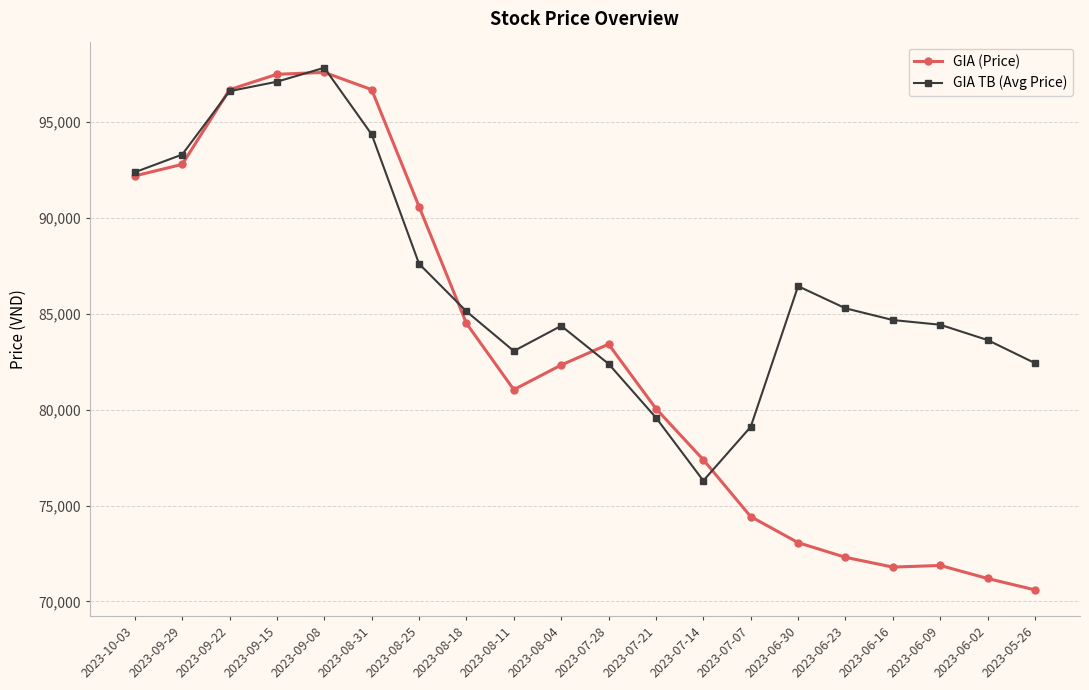

What is the difference between the GIA (Price) values at 2023-08-25 and 2023-05-26?

19995.9